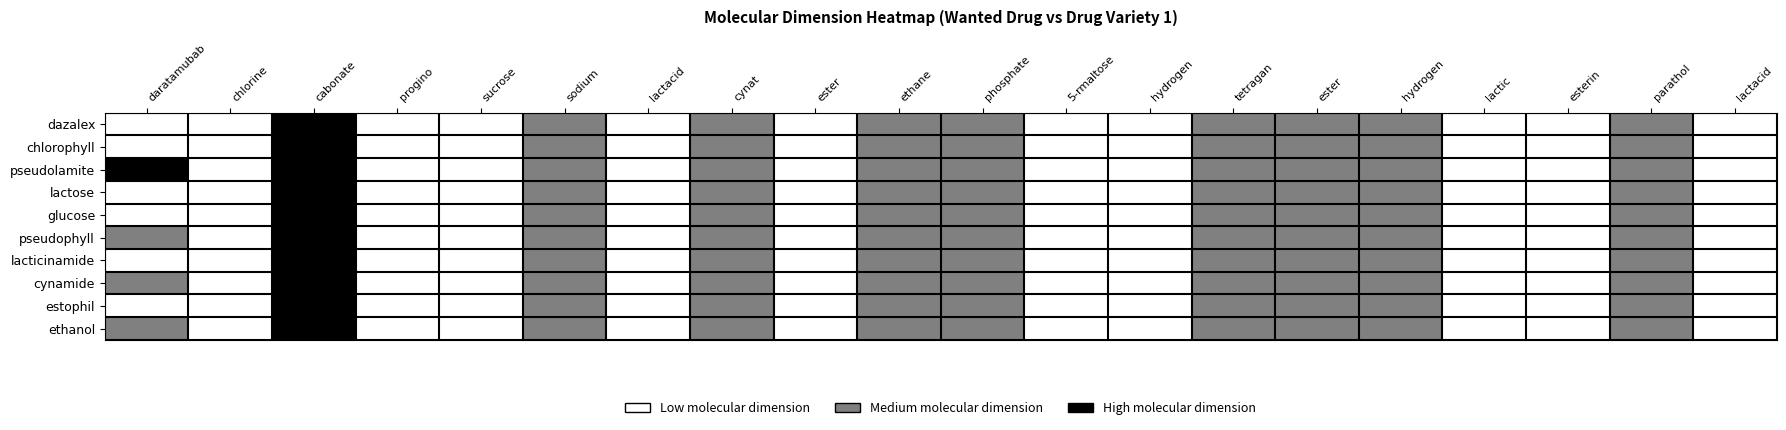

Which has a higher value, cabonate or daratamubab?

cabonate